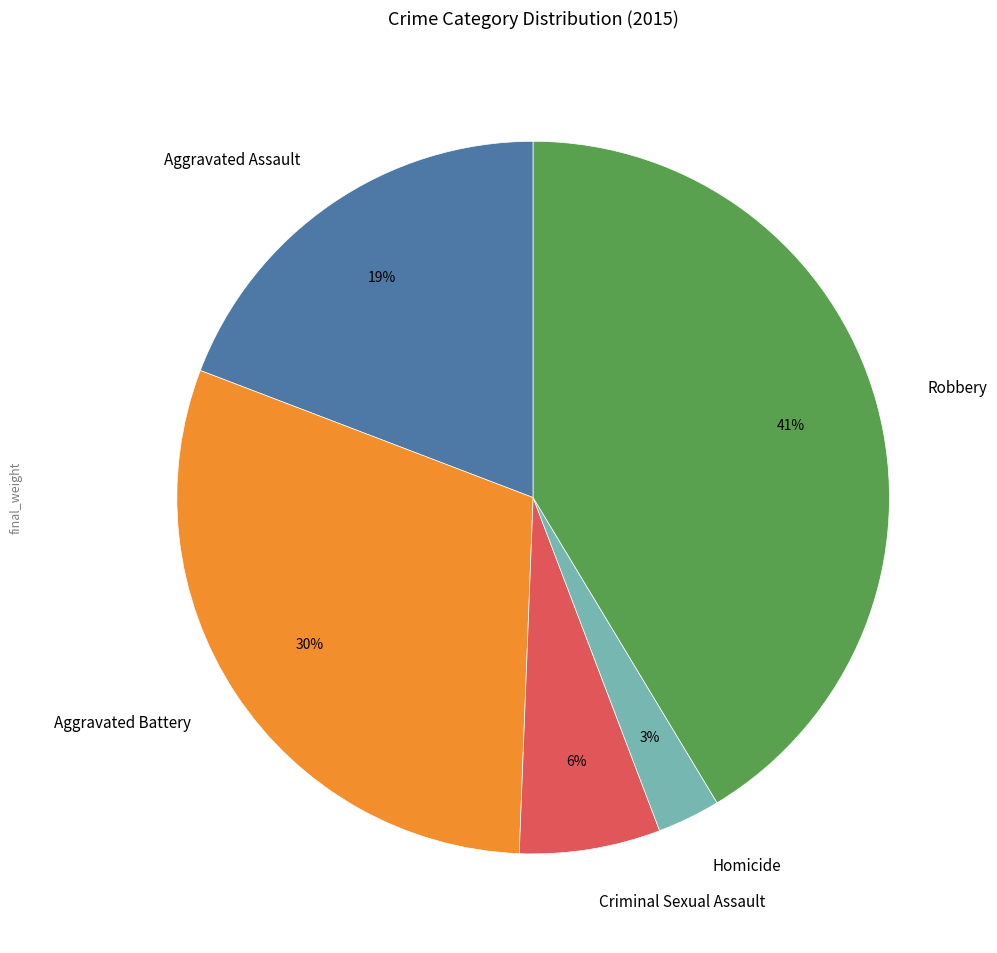

Is Aggravated Assault the majority of the pie?

No